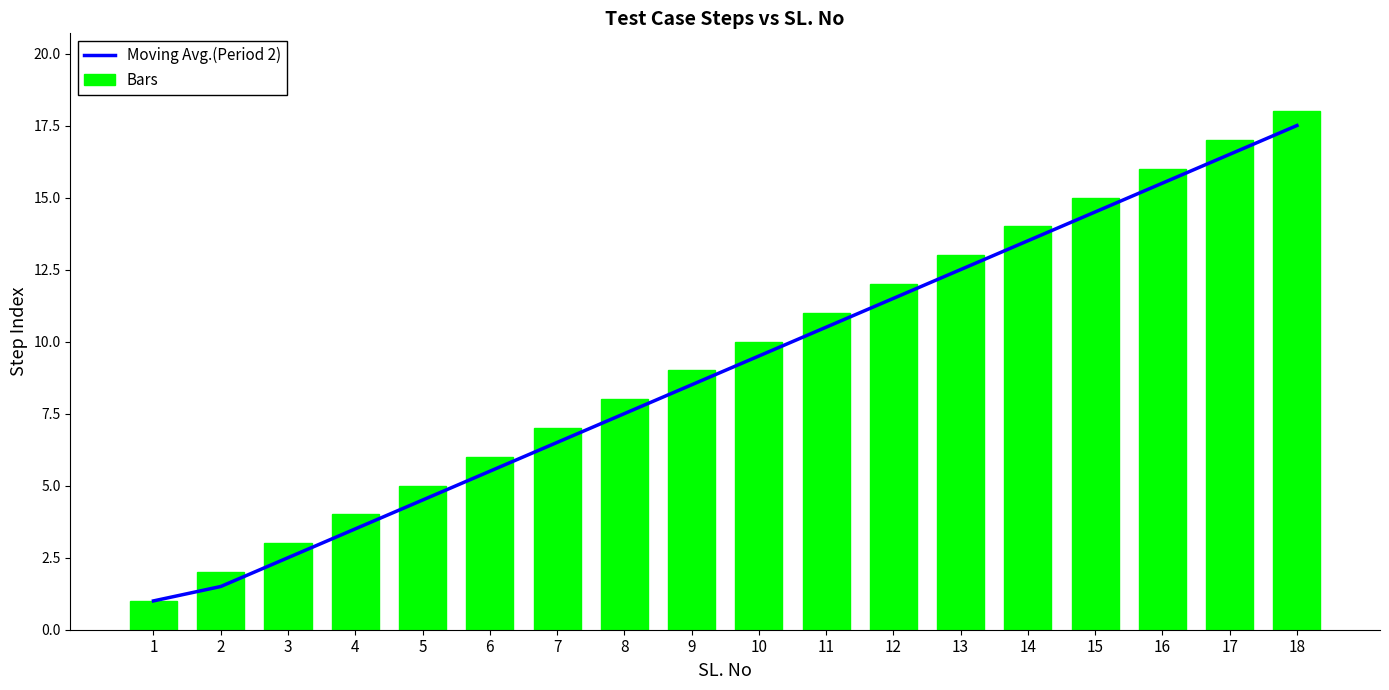

How many groups of bars are there?

18